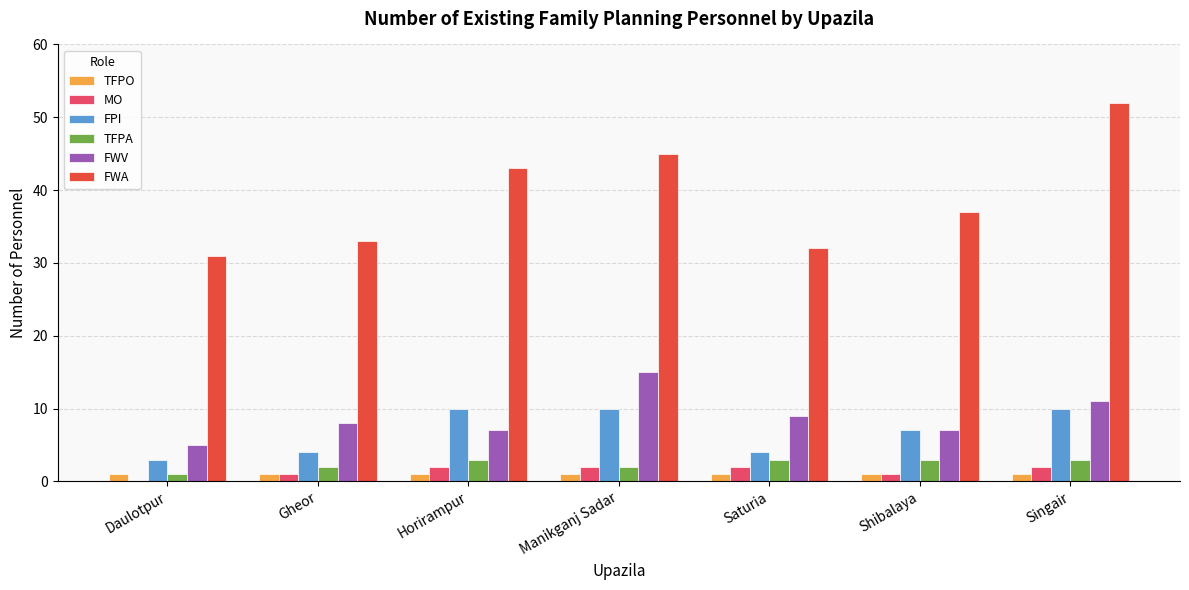

Reading right to left, transcribe all the data shown in this chart.

TFPO: Singair=1	Shibalaya=1	Saturia=1	Manikganj Sadar=1	Horirampur=1	Gheor=1	Daulotpur=1
MO: Singair=2	Shibalaya=1	Saturia=2	Manikganj Sadar=2	Horirampur=2	Gheor=1	Daulotpur=0
FPI: Singair=10	Shibalaya=7	Saturia=4	Manikganj Sadar=10	Horirampur=10	Gheor=4	Daulotpur=3
TFPA: Singair=3	Shibalaya=3	Saturia=3	Manikganj Sadar=2	Horirampur=3	Gheor=2	Daulotpur=1
FWV: Singair=11	Shibalaya=7	Saturia=9	Manikganj Sadar=15	Horirampur=7	Gheor=8	Daulotpur=5
FWA: Singair=52	Shibalaya=37	Saturia=32	Manikganj Sadar=45	Horirampur=43	Gheor=33	Daulotpur=31